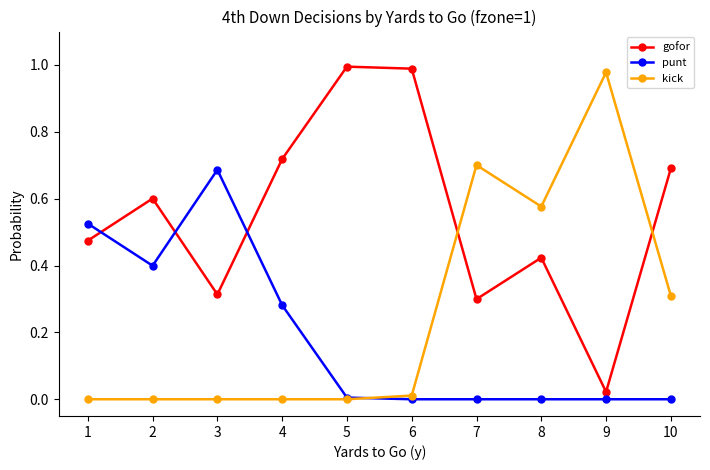

Where is the first local maximum for gofor?

2